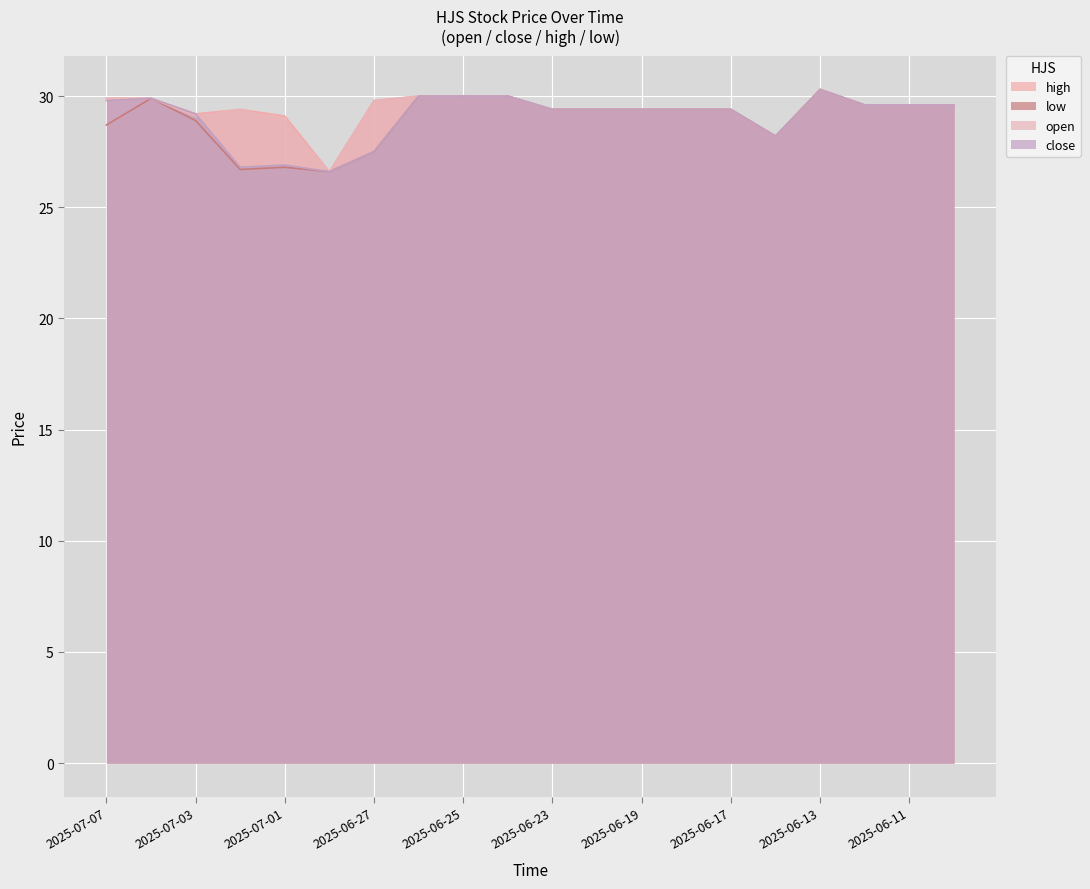

In high, how many points are higher than both neighbors (excluding endpoints)?

2